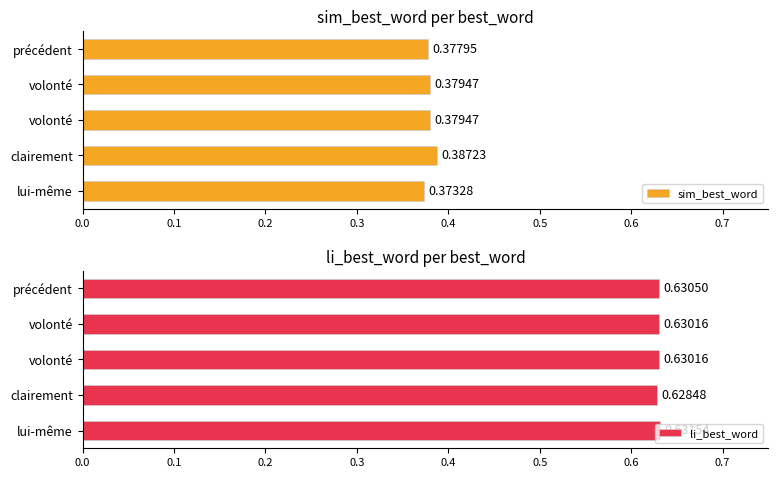

Where is li_best_word nearest to the value 0?

clairement